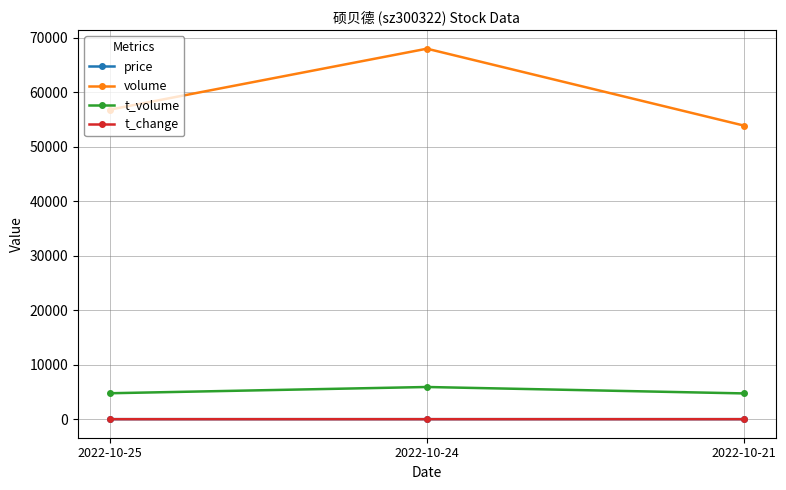

What value does the t_volume series have at 2022-10-24?

5907.0